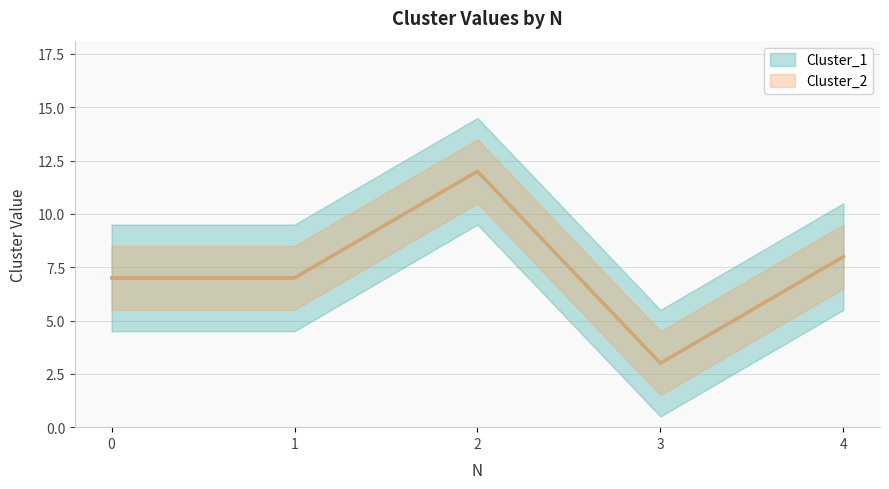

What is the value of the Cluster_1 point at the 2nd from the left?

7